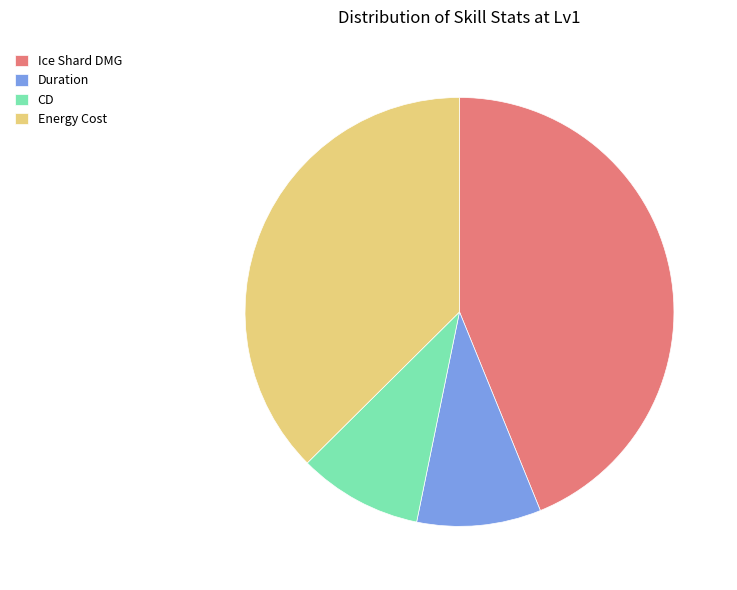

Does any single category account for the majority?

No